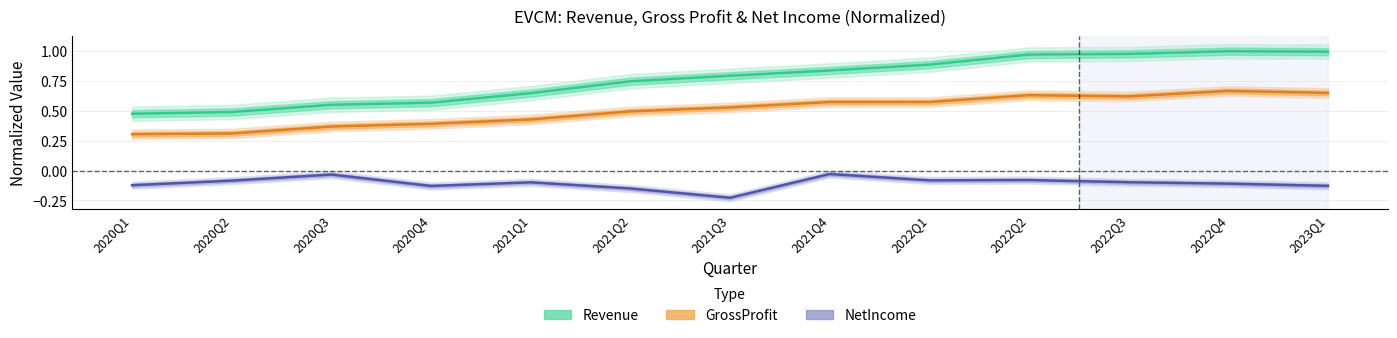

Rank the series by their maximum value, from lowest to highest.

NetIncome, GrossProfit, Revenue